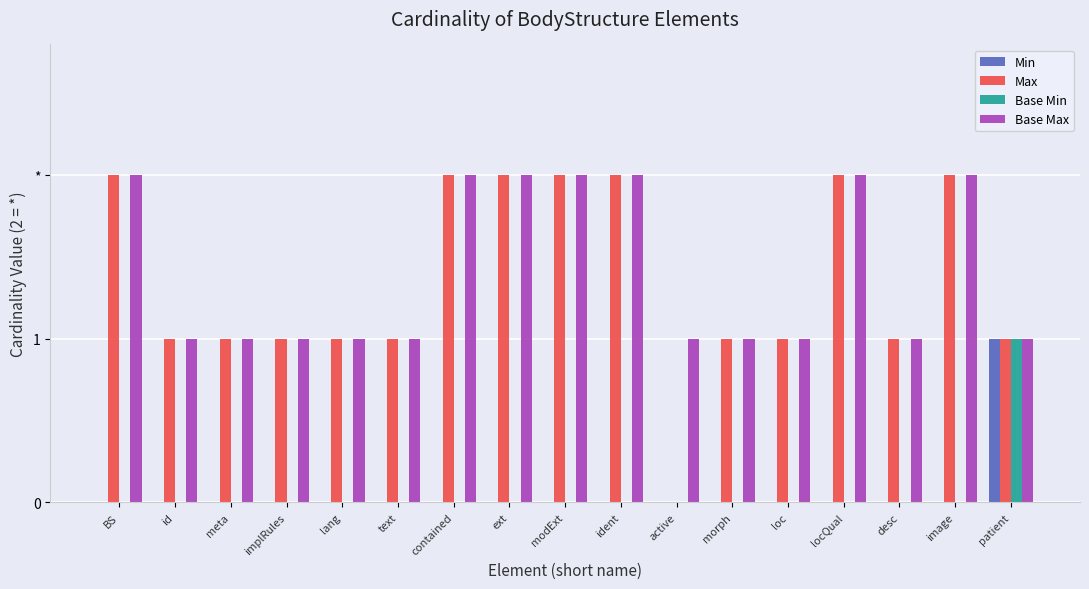

Are the bars horizontal?

No